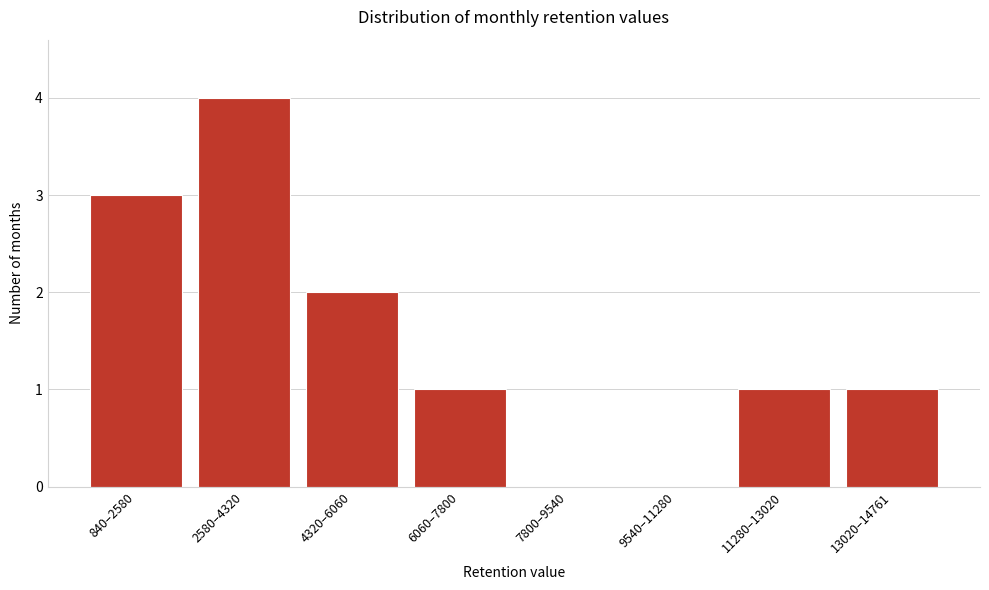

Reading right to left, list all the values displayed in this chart.

13020–14761=1	11280–13020=1	9540–11280=0	7800–9540=0	6060–7800=1	4320–6060=2	2580–4320=4	840–2580=3